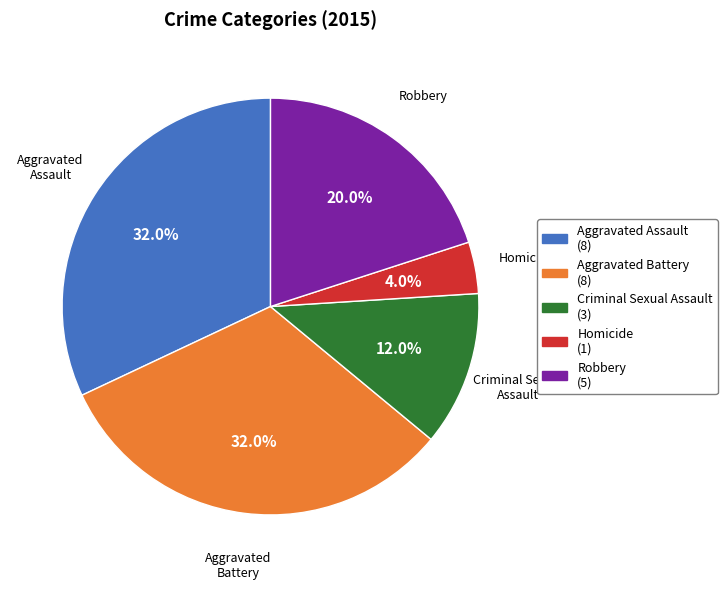

Is it true that Robbery is 20% of the pie?

True